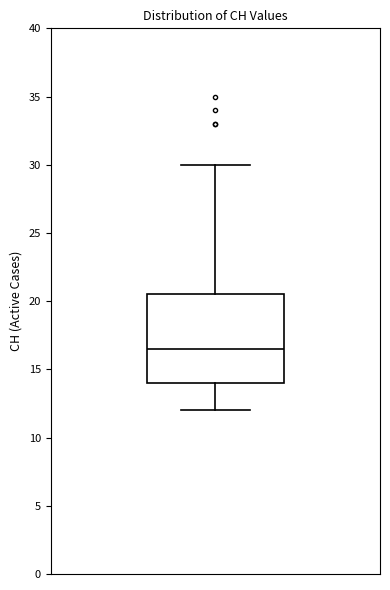

Read this box plot against the y-axis: the position of the median line, the range covered by the box, and the ends of both whiskers. The values are not printed on the chart, so give them approximately, as read against the axis.

median 16.5, box 14.0 to 20.5, whiskers 12.0 to 30.0